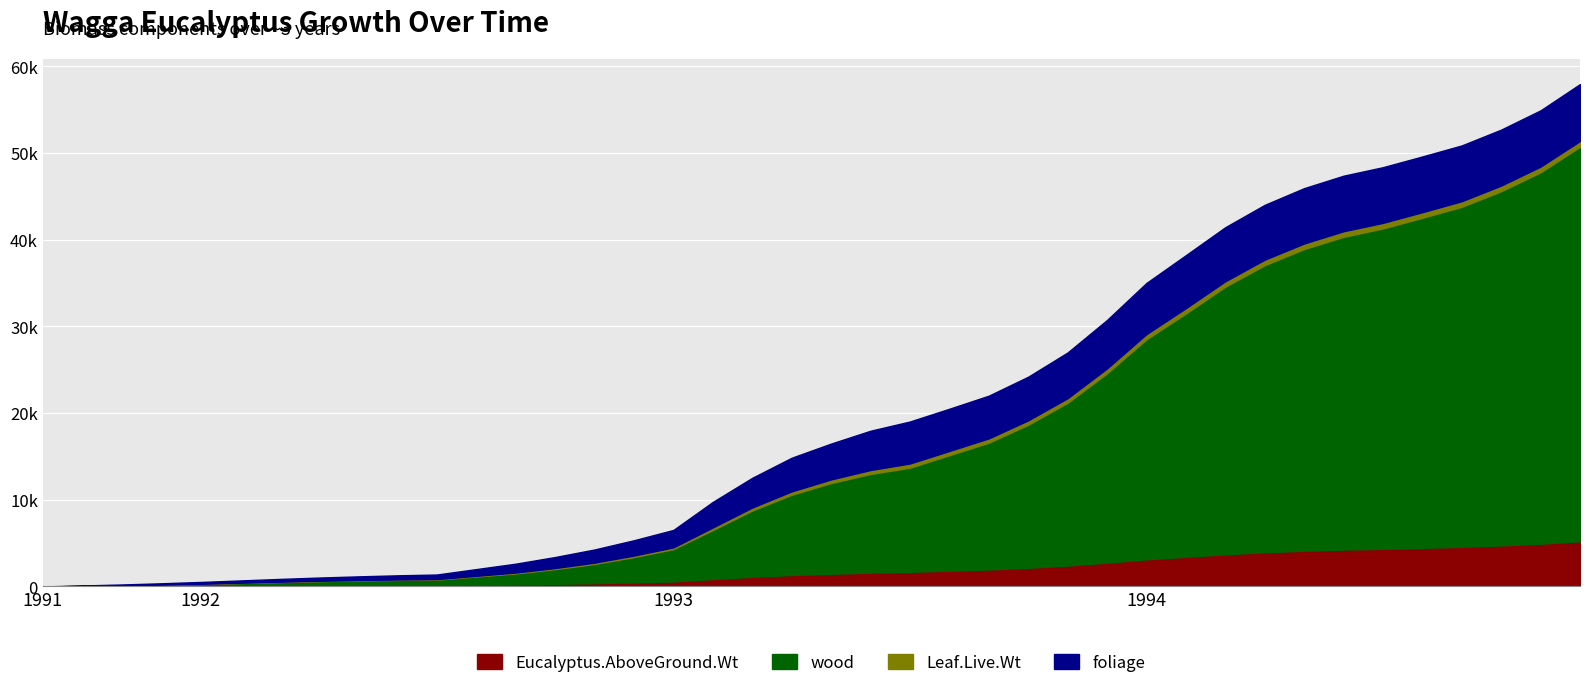

At which label is foliage closest to 3282?

1993-03-29